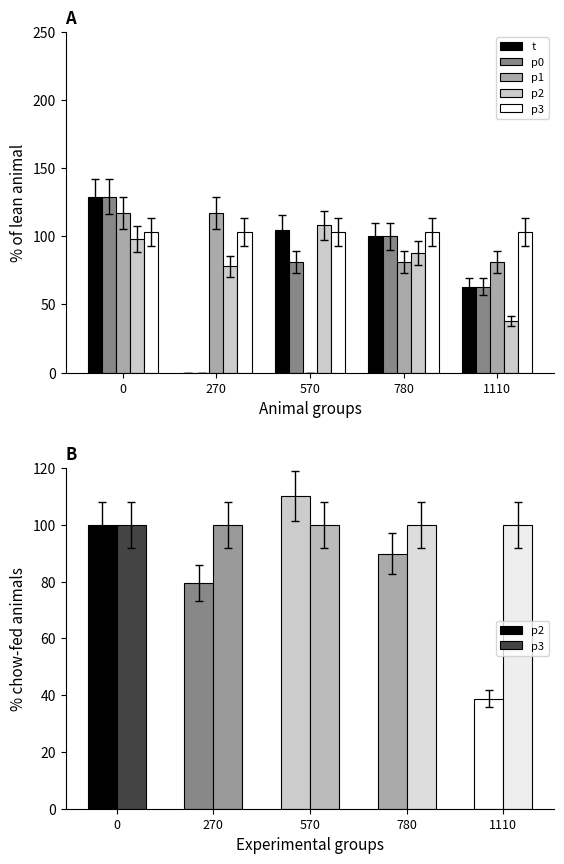

Which series has the largest range (max minus min)?

t